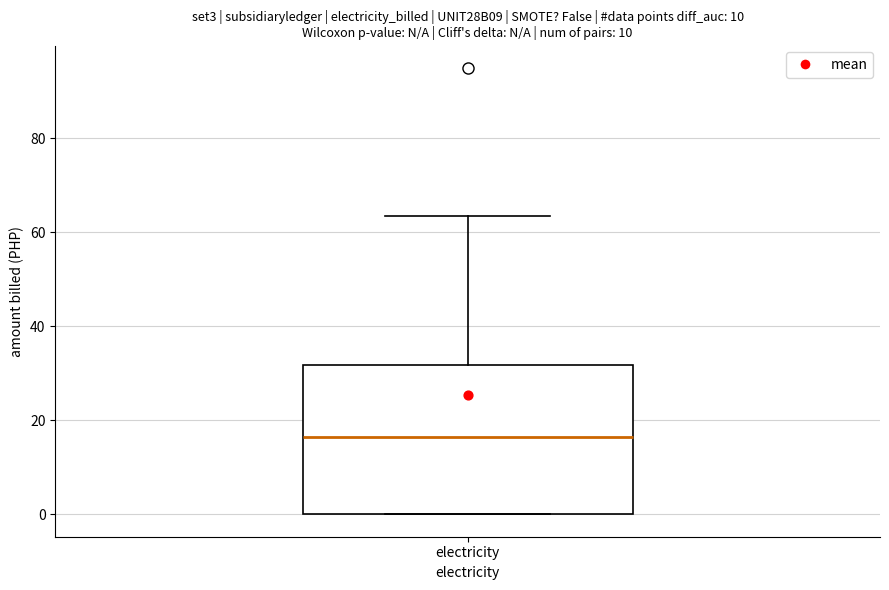

Read this box plot against the y-axis: the position of the median line, the range covered by the box, and the ends of both whiskers. The values are not printed on the chart, so give them approximately, as read against the axis.

median 16, box 0 to 32, whiskers 0 to 64